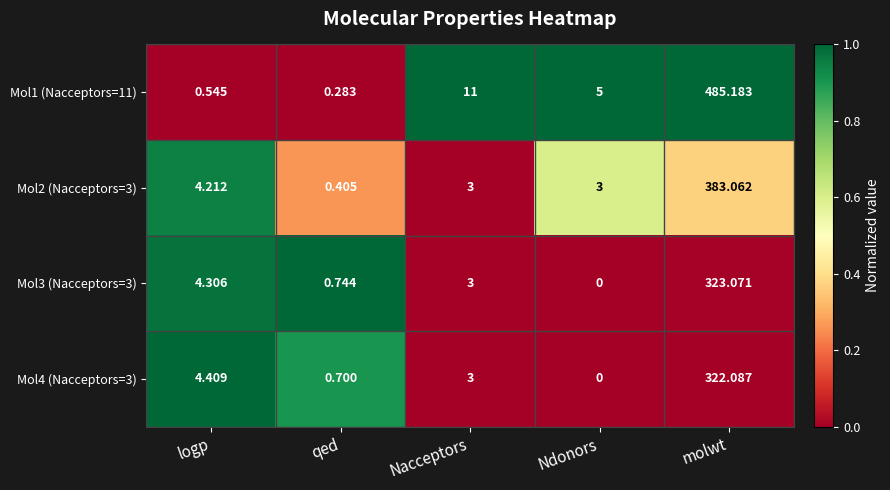

Is the value of Mol4 (Nacceptors=3) at logp greater than the value of Mol2 (Nacceptors=3) at qed?

Yes